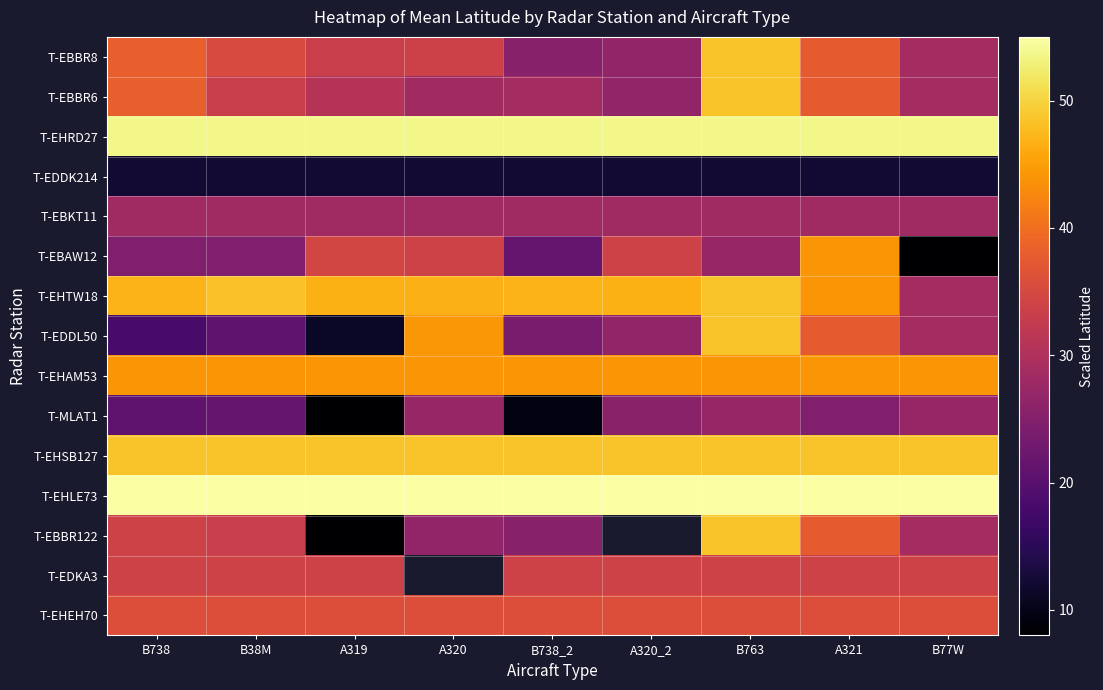

What is the difference between the maximum and second lowest values in the T-MLAT1 series?

17.8